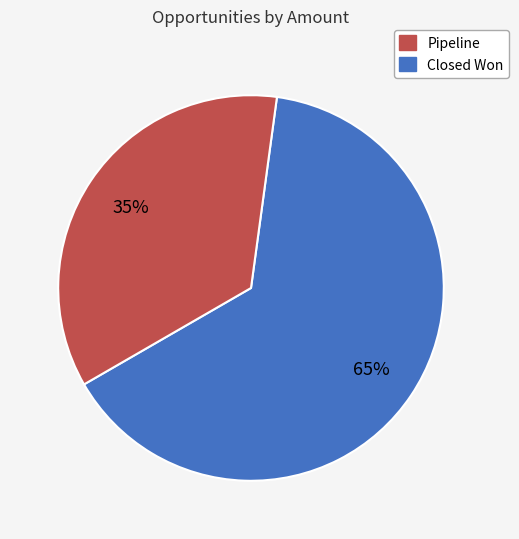

Does any single category account for the majority?

Yes